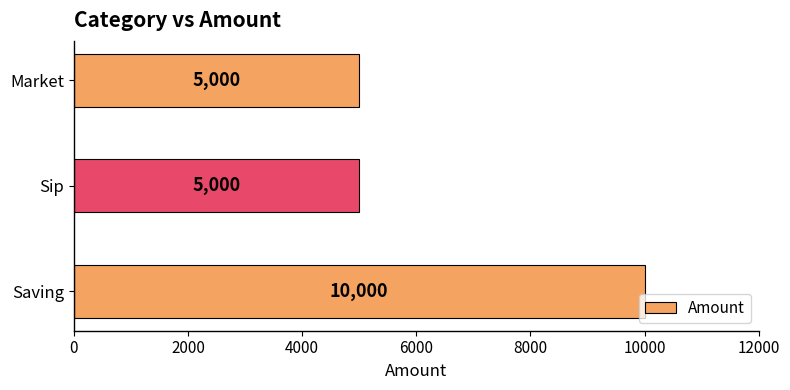

What is the maximum value shown in the chart?

10000